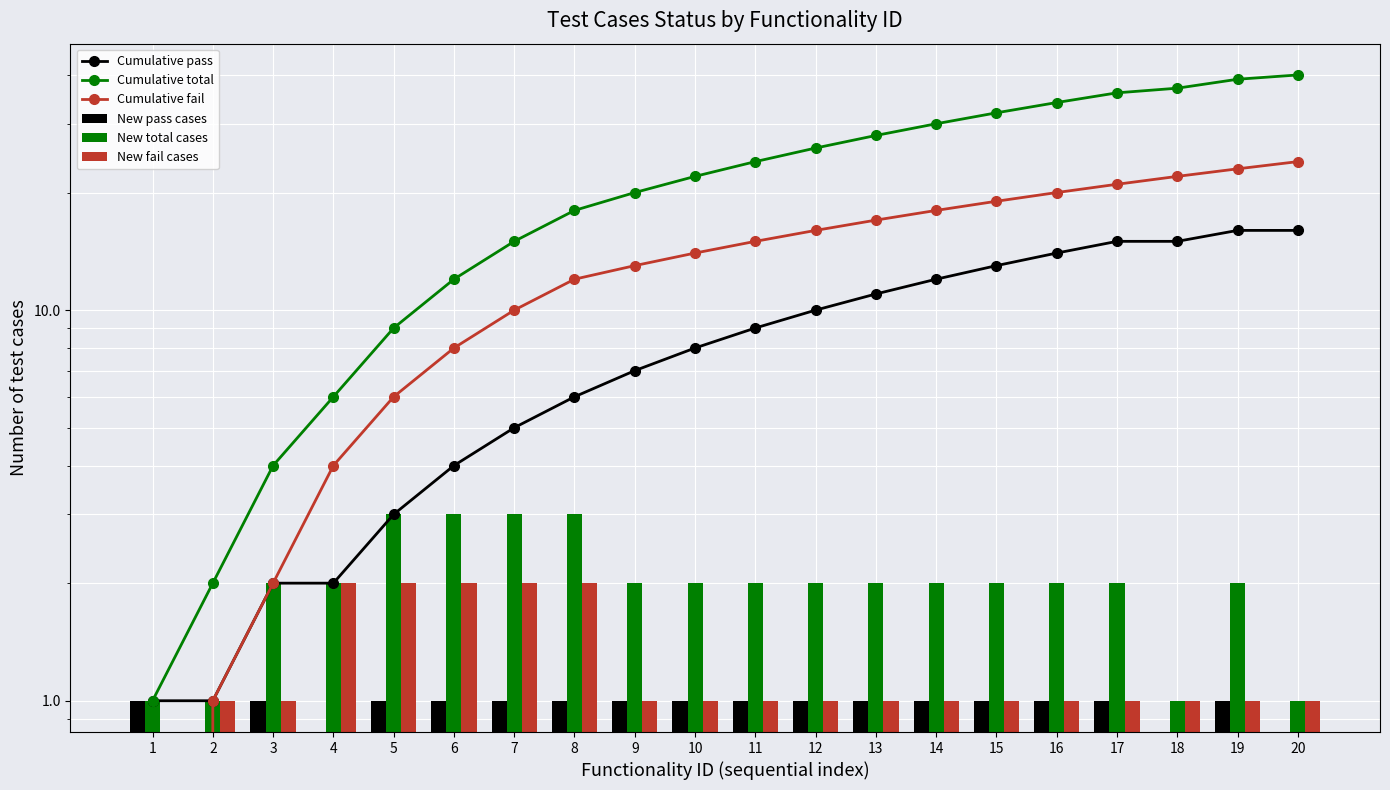

Reading left to right, transcribe all the data shown in this chart.

Cumulative pass: 1	1	2	2	3	4	5	6	7	8	9	10	11	12	13	14	15	15	16	16
Cumulative total: 1	2	4	6	9	12	15	18	20	22	24	26	28	30	32	34	36	37	39	40
Cumulative fail: 0	1	2	4	6	8	10	12	13	14	15	16	17	18	19	20	21	22	23	24
New pass cases: 1	0	1	0	1	1	1	1	1	1	1	1	1	1	1	1	1	0	1	0
New total cases: 1	1	2	2	3	3	3	3	2	2	2	2	2	2	2	2	2	1	2	1
New fail cases: 0	1	1	2	2	2	2	2	1	1	1	1	1	1	1	1	1	1	1	1